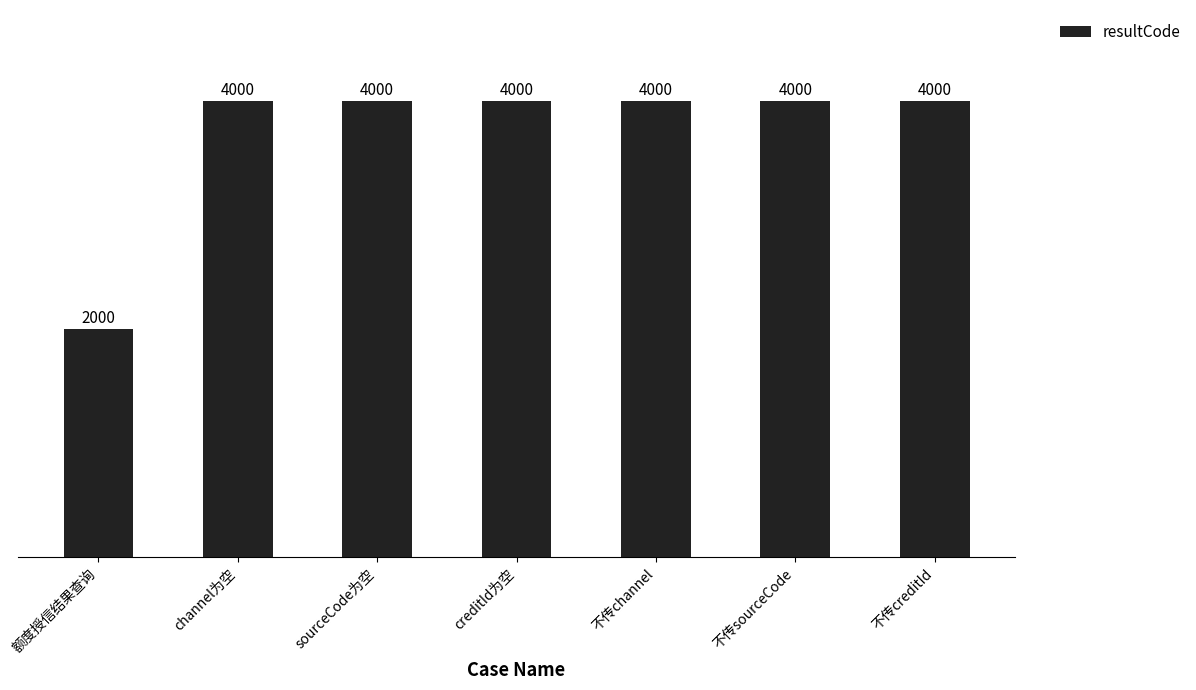

What is the change in value from 额度授信结果查询 to sourceCode为空?

+2000